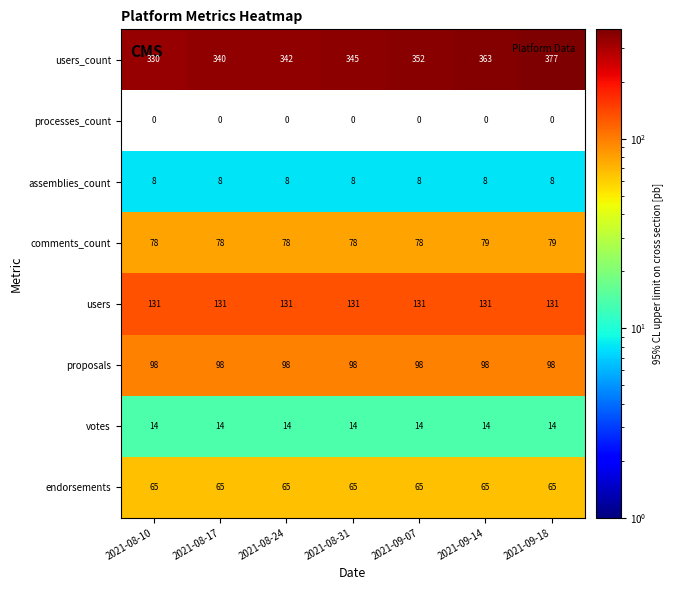

What is the maximum value shown in the chart?

377